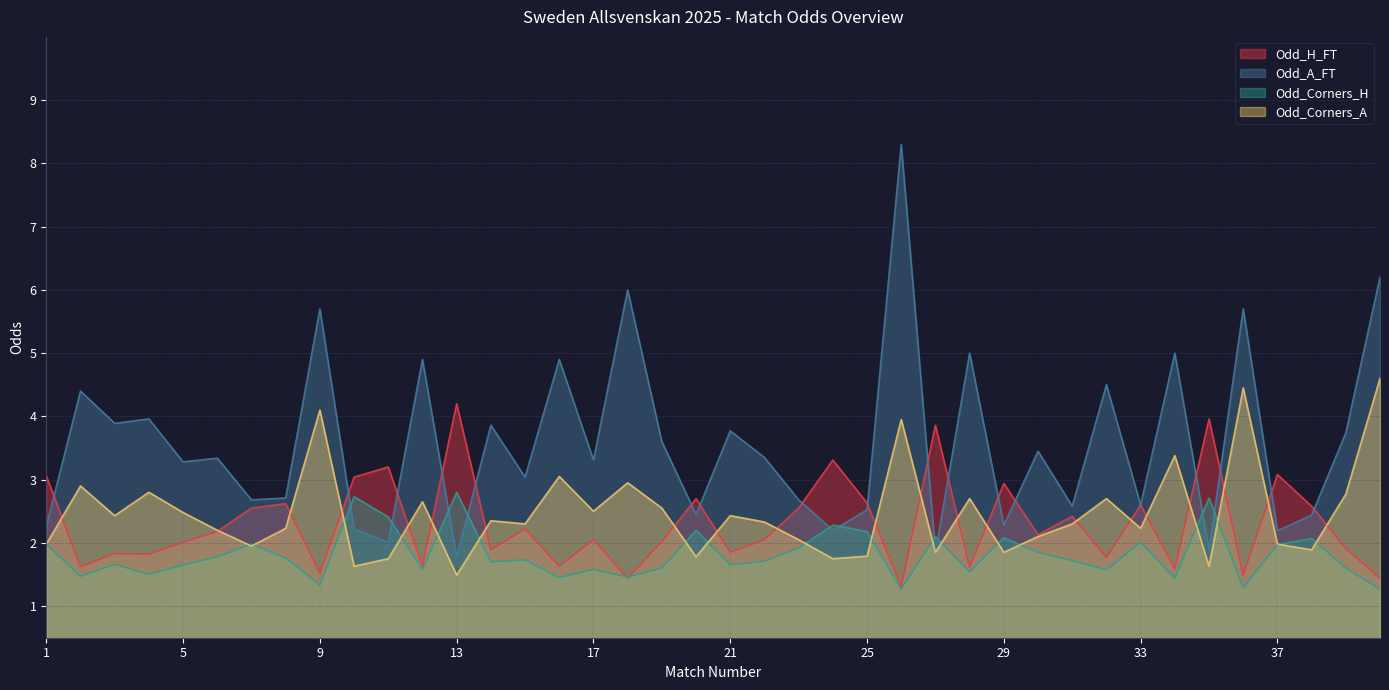

Which has a higher value, 9 or 2?

2